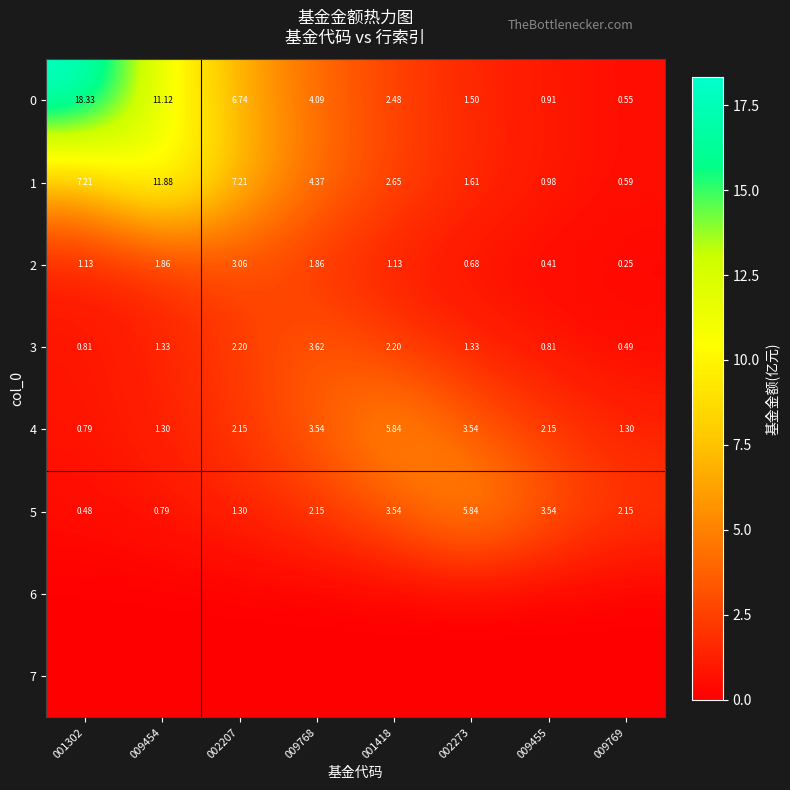

At which label is 0 closest to 9?

009454